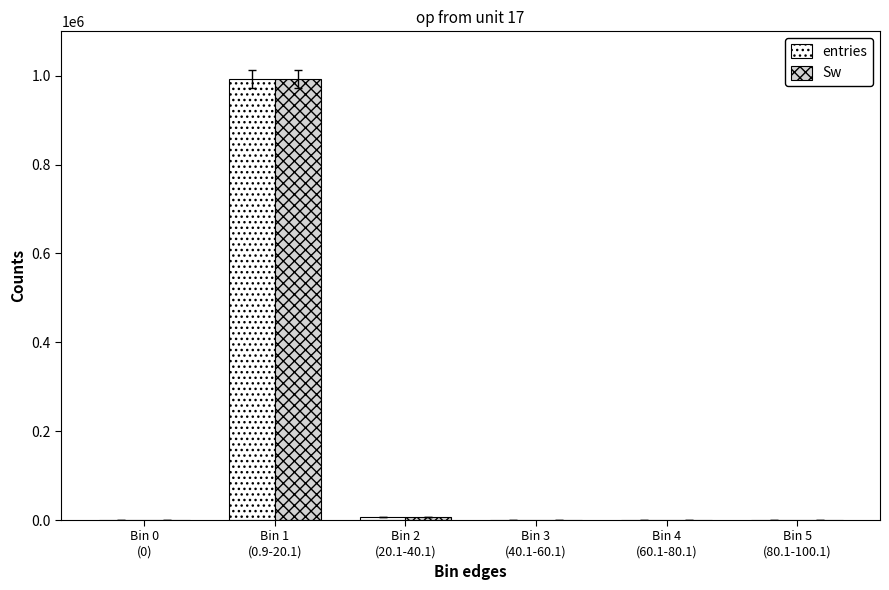

What is the sum of all Sw values?

999983